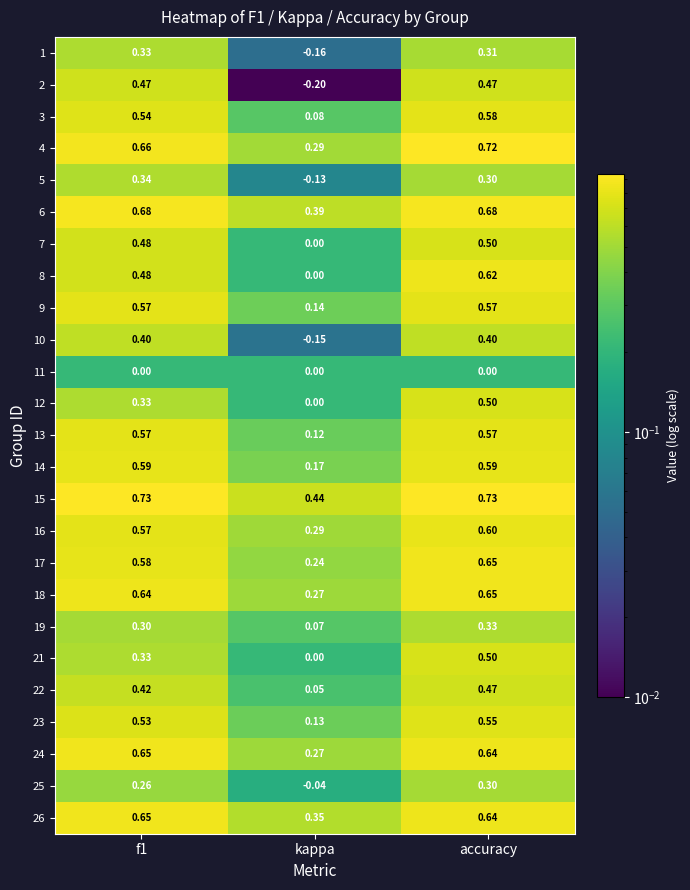

Is the value of 14 at kappa greater than the value of 10 at kappa?

Yes